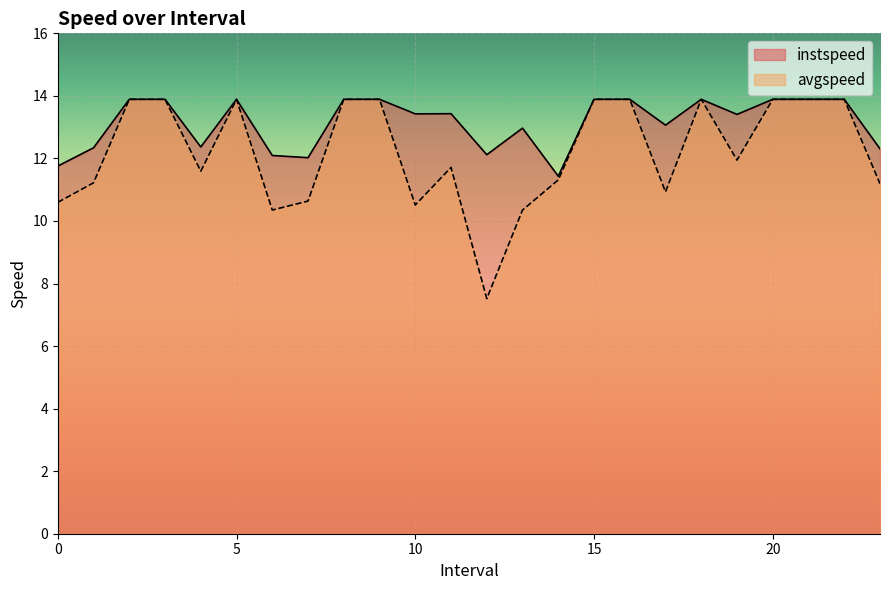

The value of avgspeed at 8.0 is 13.9. True or false?

True